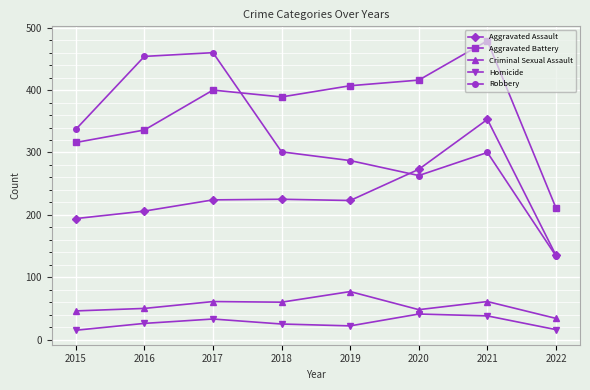

Count the number of categories in the chart.

8